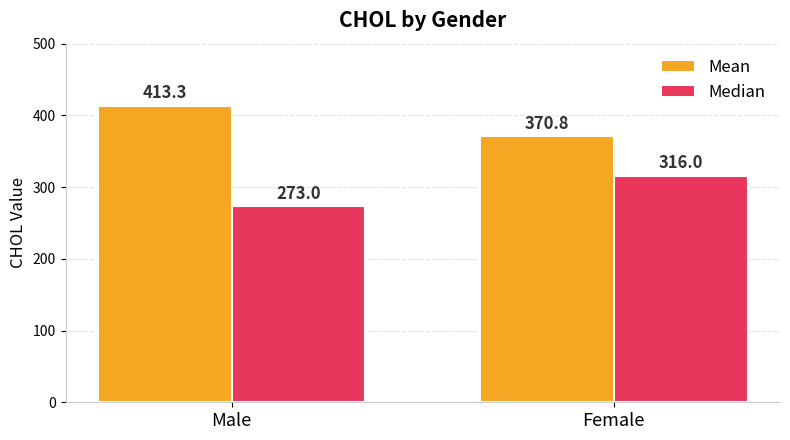

Which series has the widest spread of values?

Median